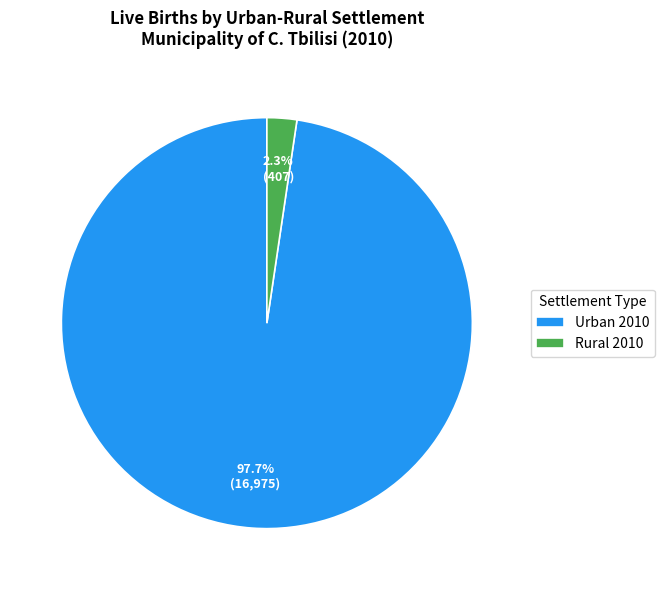

Is it true that Rural 2010 is 17% of the pie?

False